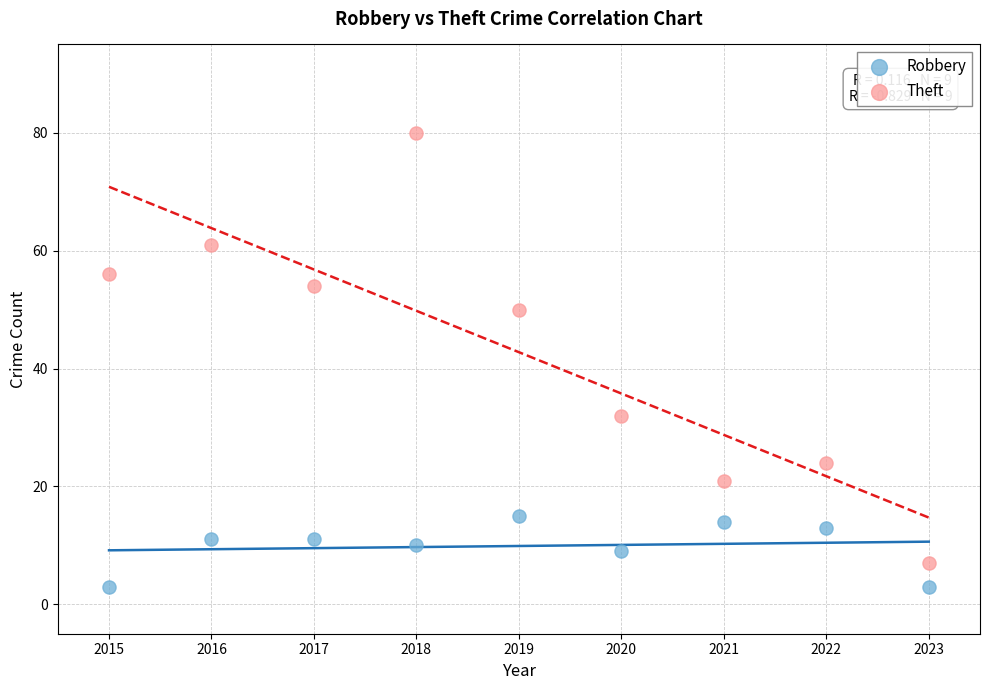

Which series reaches the minimum Y coordinate?

Robbery